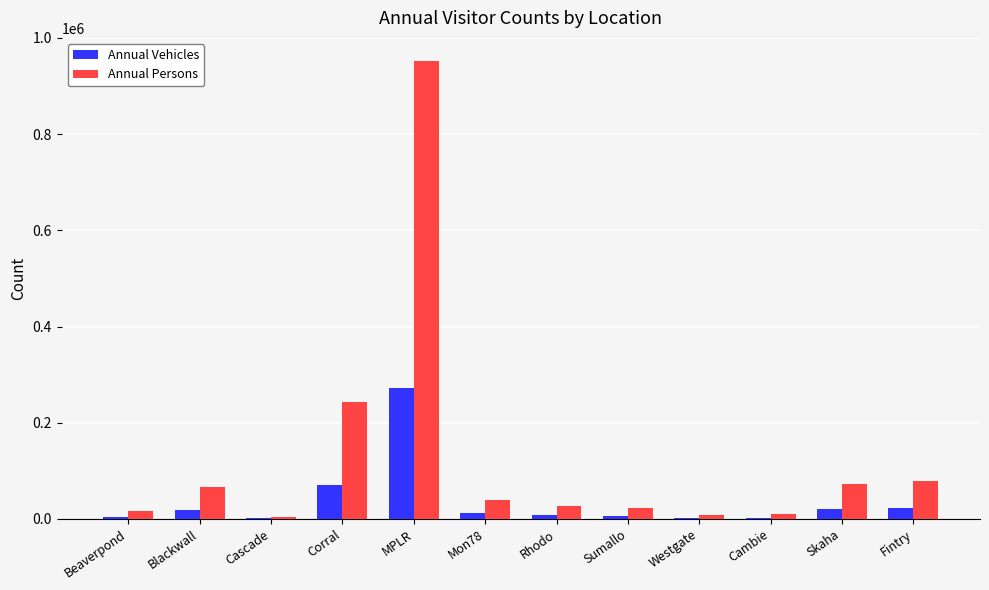

At which category does the chart reach its peak across all series?

MPLR